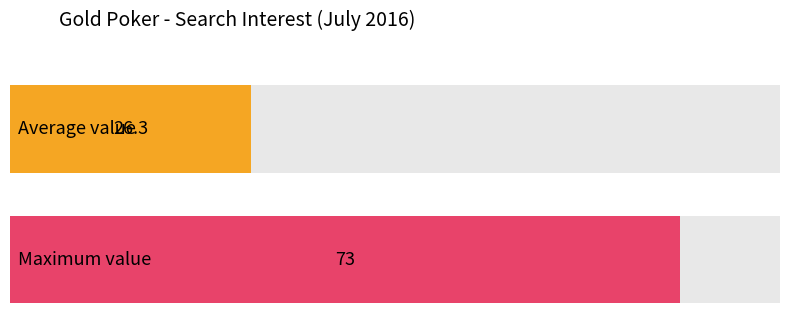

What is the average value?

26